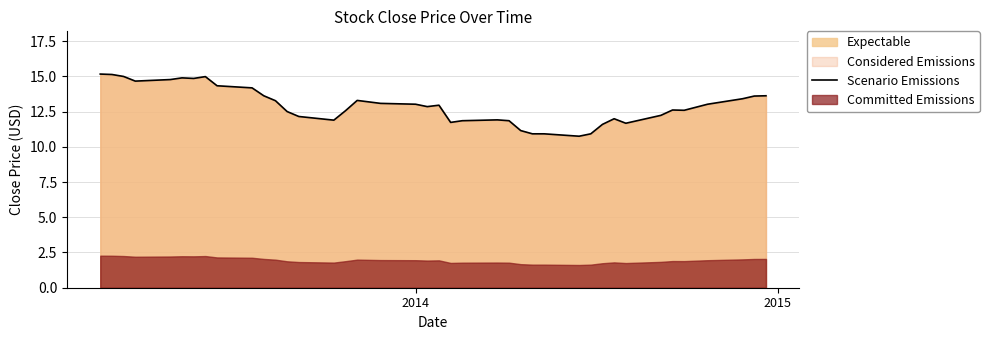

How many lines are shown in the chart?

1